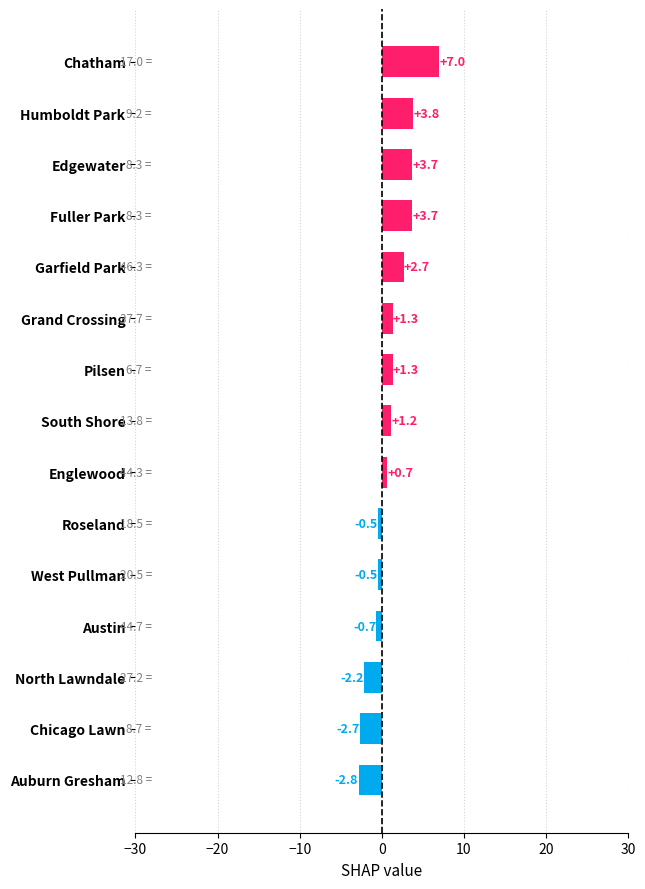

The value at Edgewater is 6.4. True or false?

False